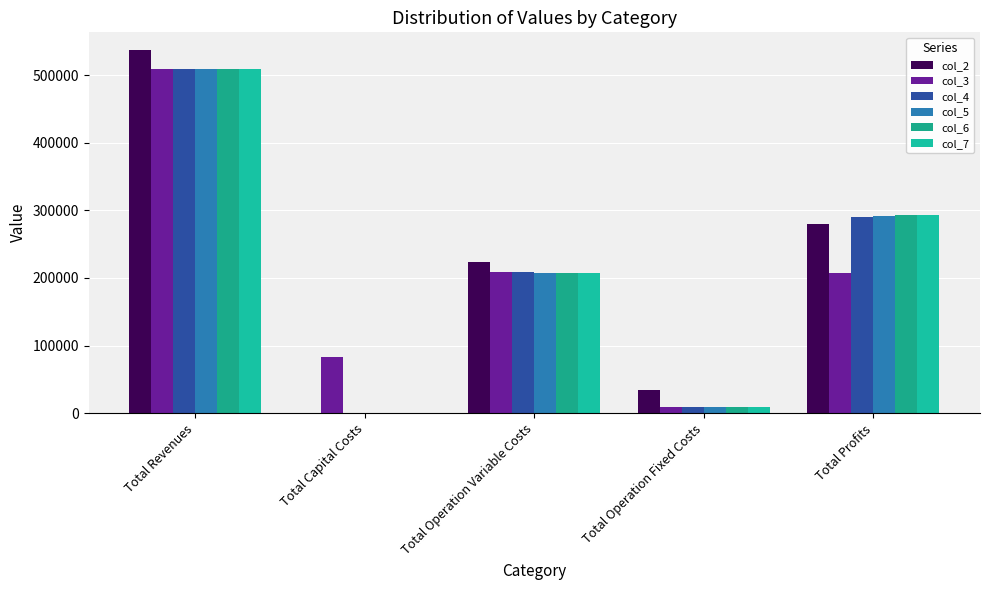

What is the label of the 1st bar from the left?

Total Revenues